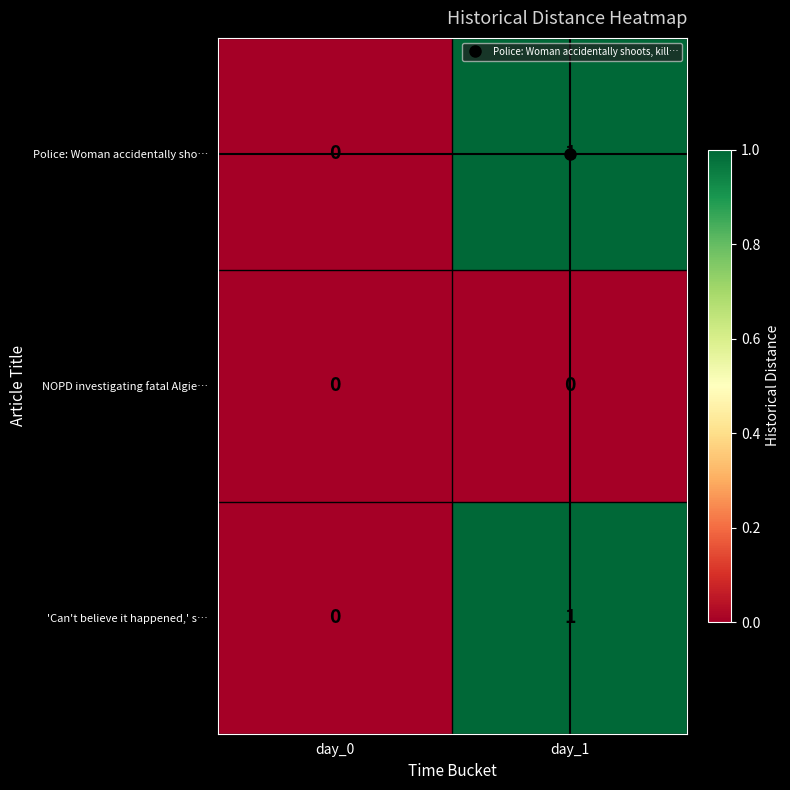

What is the difference between the highest and lowest values at day_1?

1